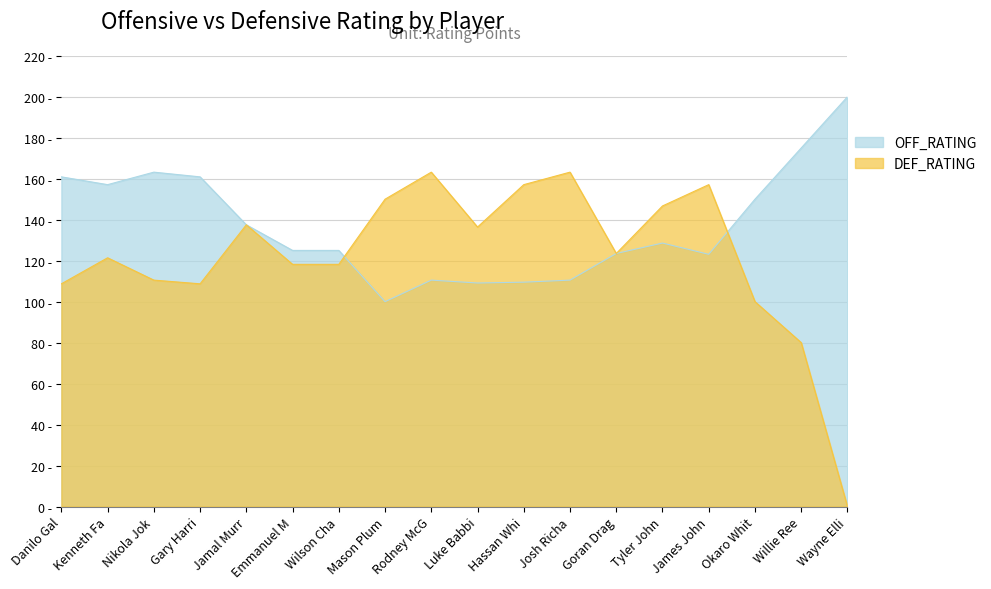

Which series has the largest range (max minus min)?

DEF_RATING